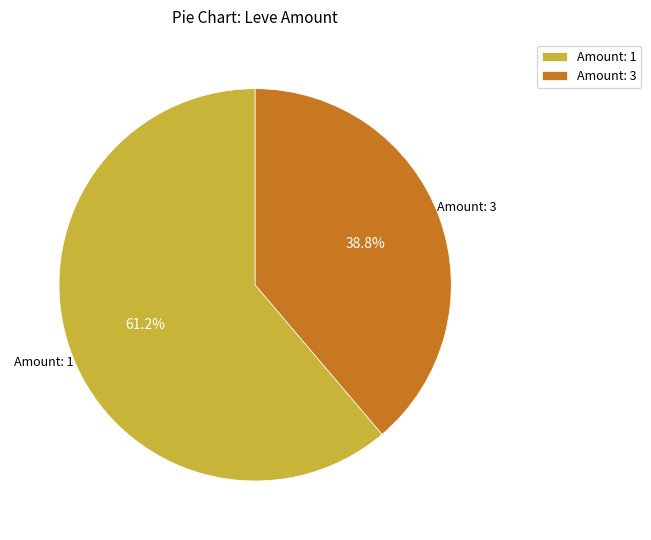

What percentage is NOT represented by Amount: 1?

38.8%